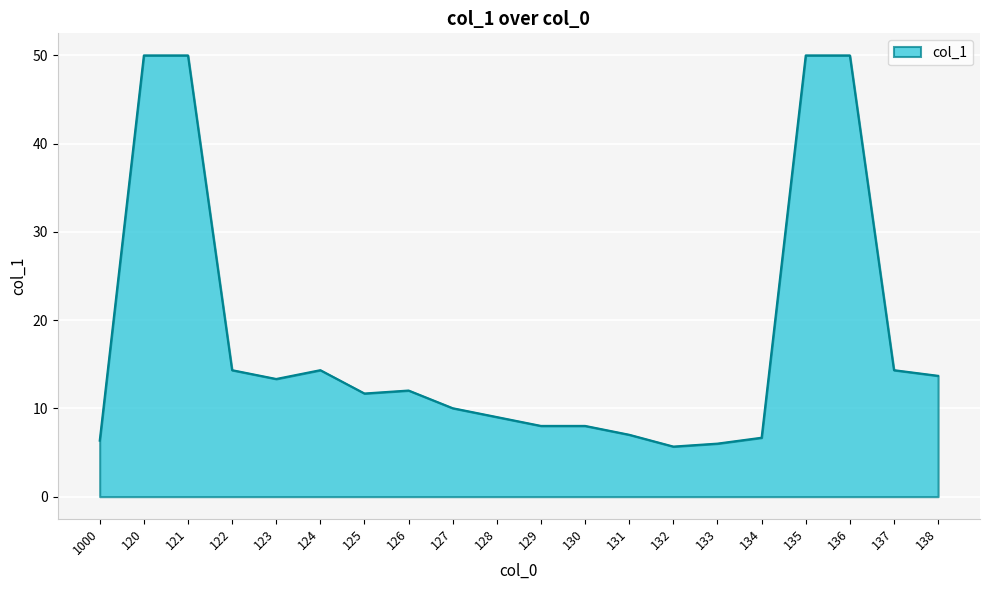

How many lines are shown in the chart?

1